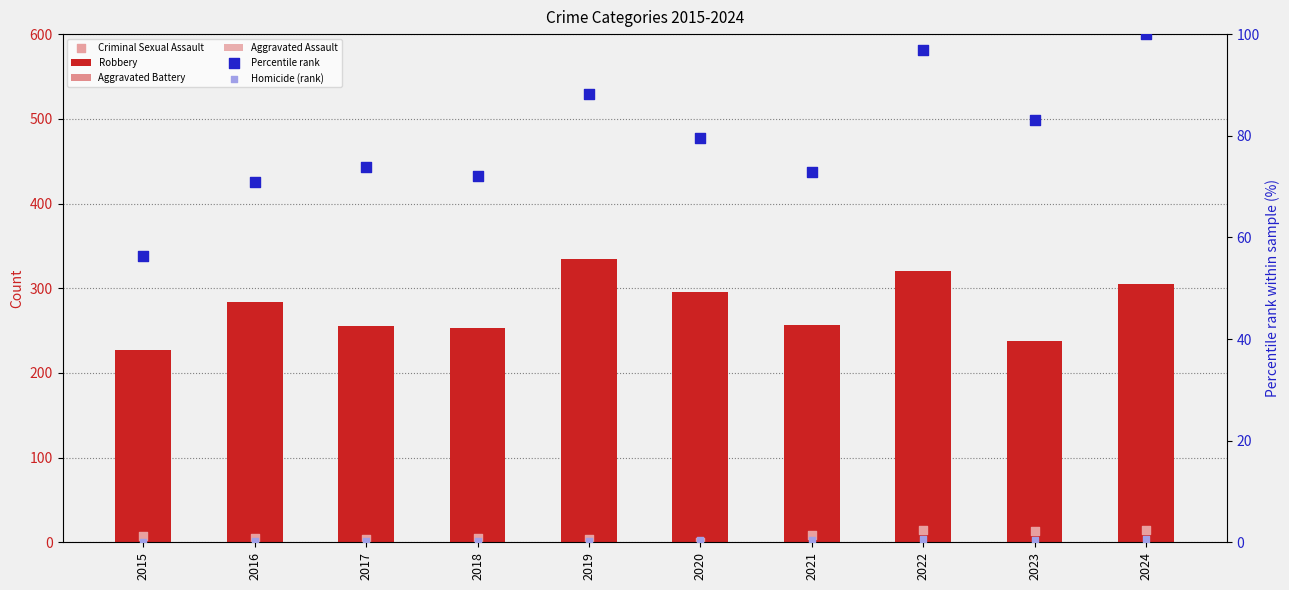

Which series contains the highest Y value?

Robbery